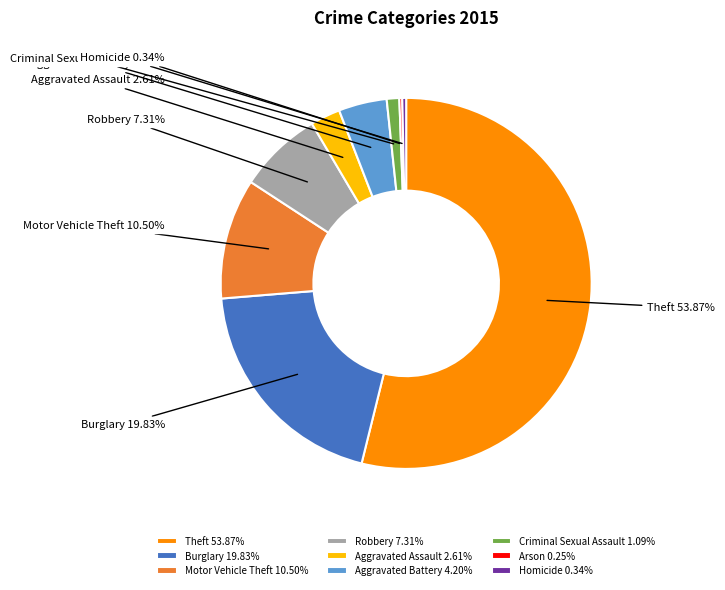

Which has a higher value, Homicide or Arson?

Homicide